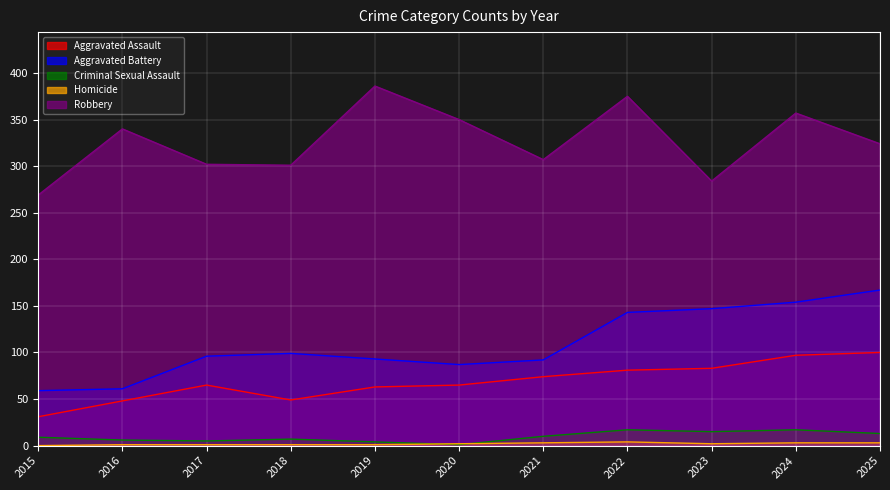

At 2015, list the series in order from smallest to largest.

Homicide, Criminal Sexual Assault, Aggravated Assault, Aggravated Battery, Robbery